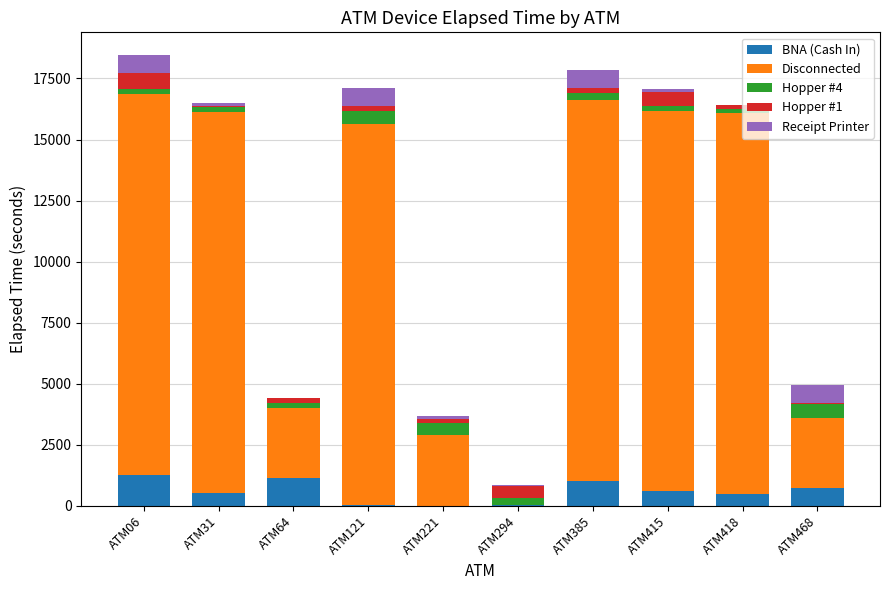

The value of BNA (Cash In) at ATM31 is 525. True or false?

True